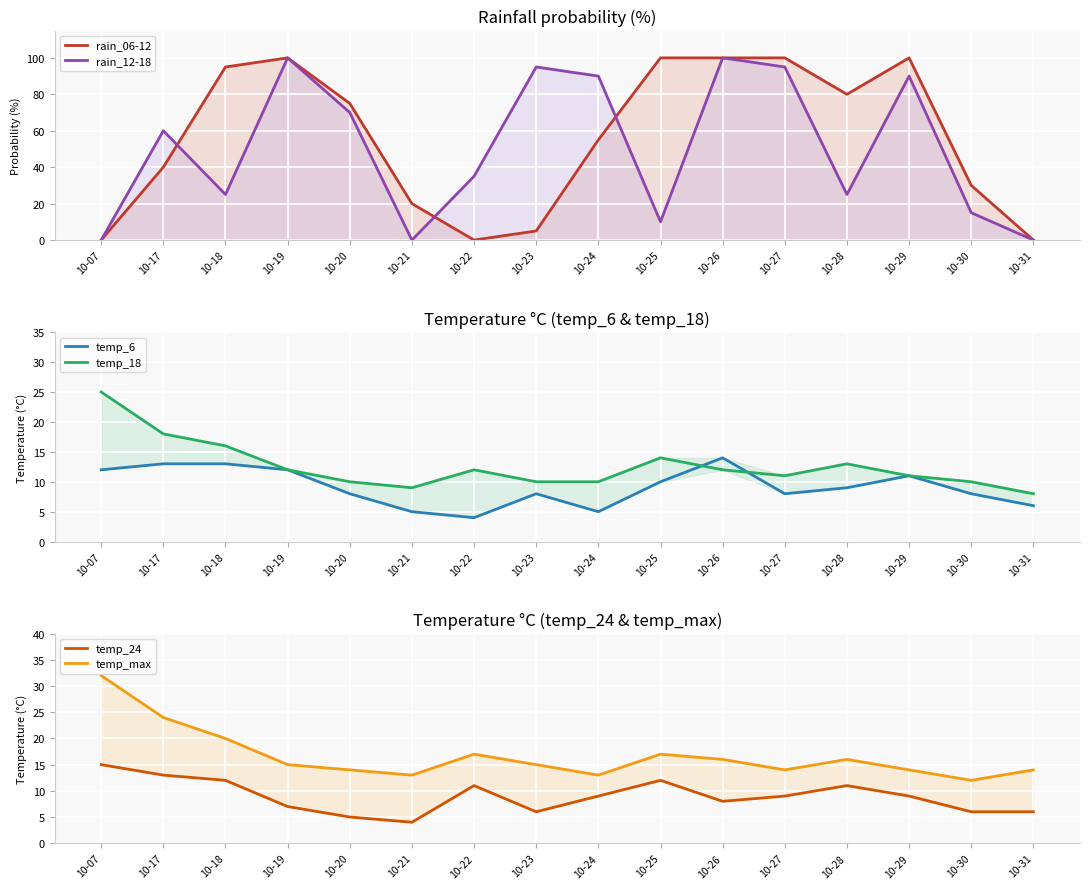

At 10-23, list the series in order from smallest to largest.

rain_06-12, temp_24, temp_6, temp_18, temp_max, rain_12-18